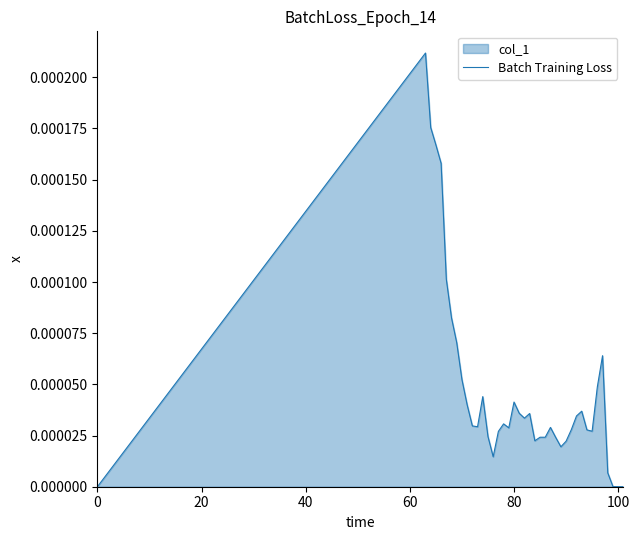

How many series are shown in this chart?

1